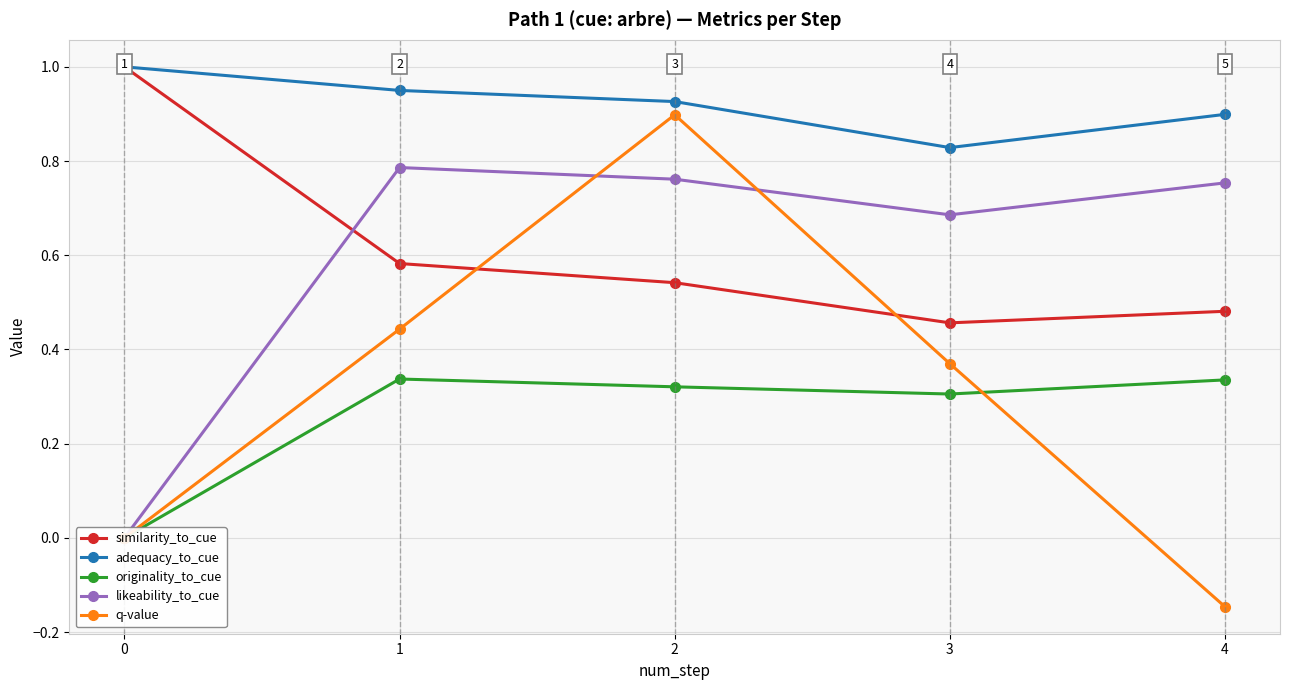

True or false: likeability_to_cue and originality_to_cue intersect in this chart.

False